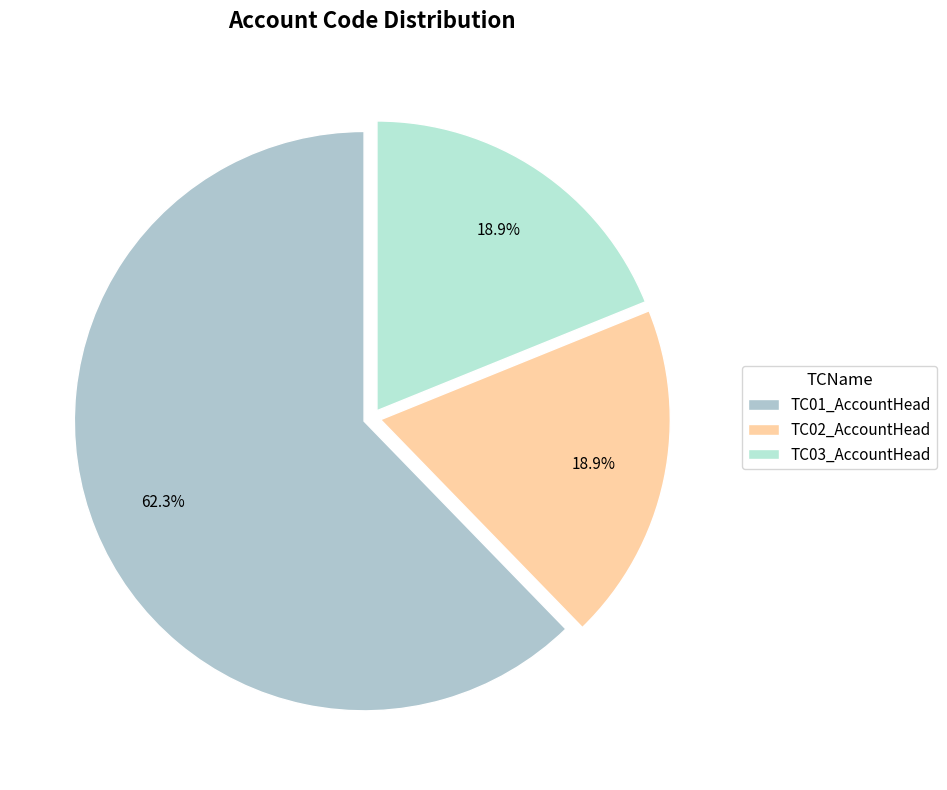

Which category has the smallest portion of the pie?

TC02_AccountHead